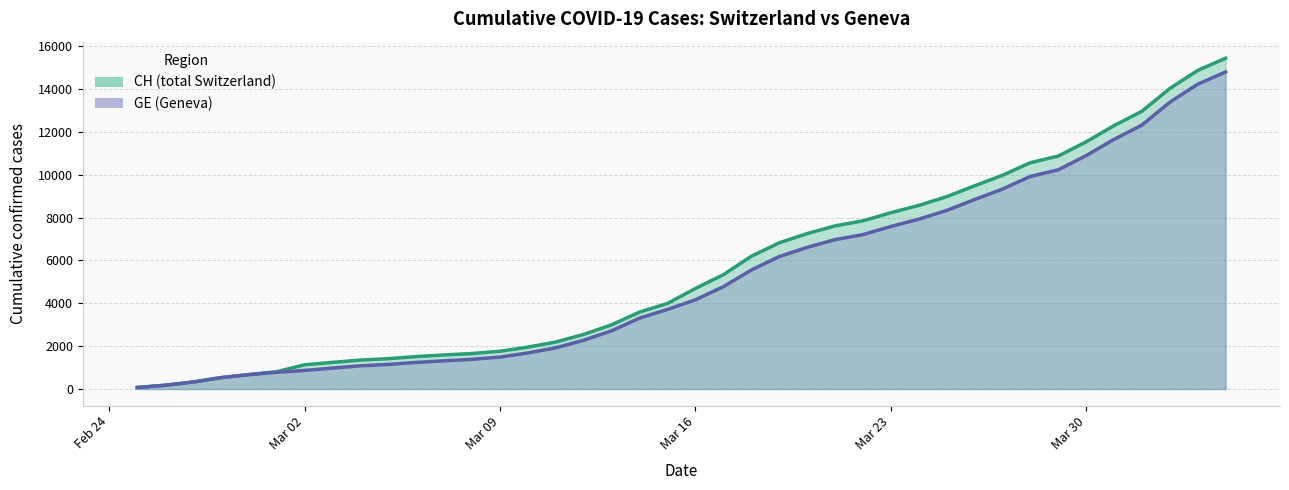

Which series has the largest range (max minus min)?

CH line